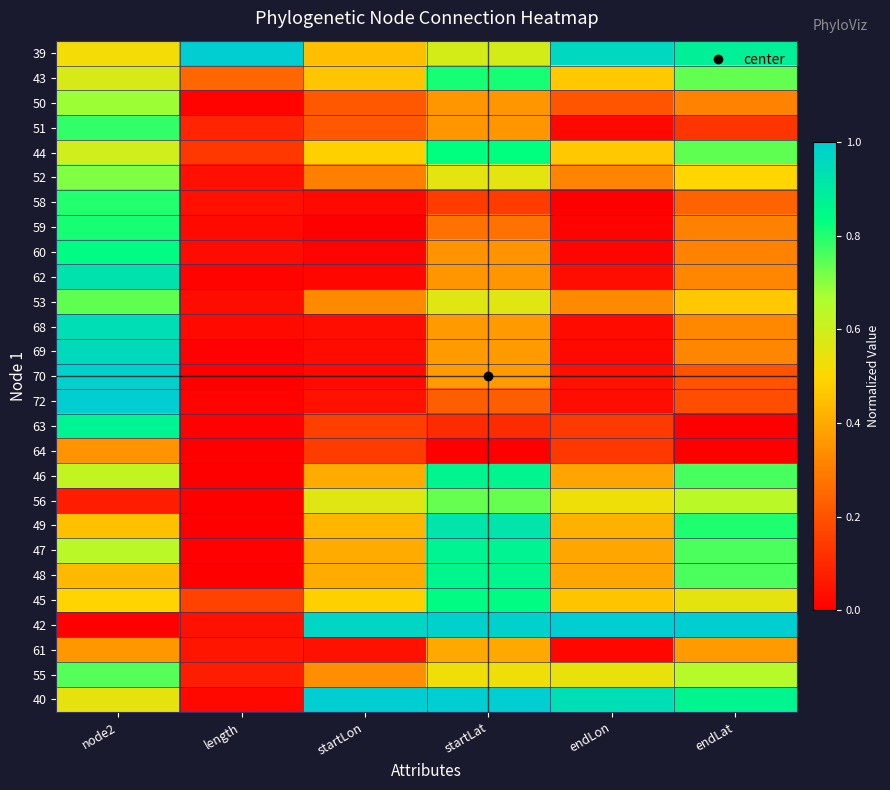

Rank the series by their maximum value, from highest to lowest.

39, 72, 42, 40, 70, 69, 68, 62, 49, 63, 47, 46, 48, 45, 60, 44, 59, 43, 58, 51, 55, 53, 56, 52, 50, 61, 64